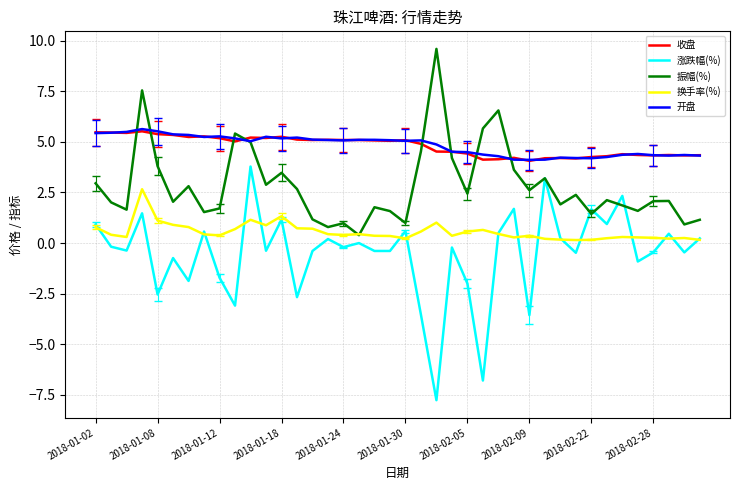

What is the lowest value of the 收盘 series?

4.1